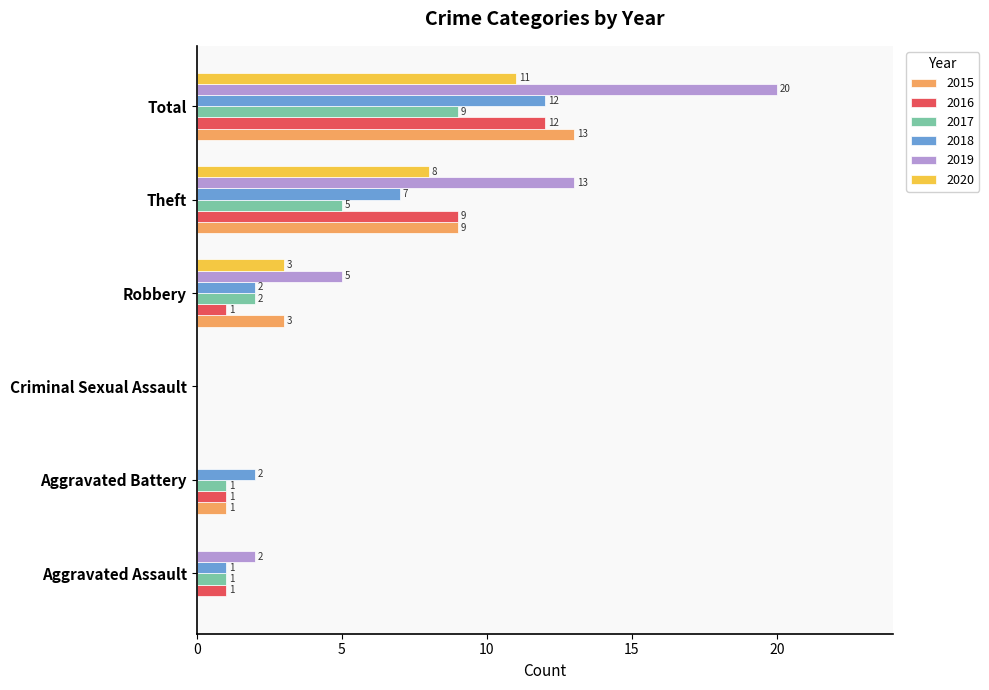

Which series has the largest total across all categories?

2019